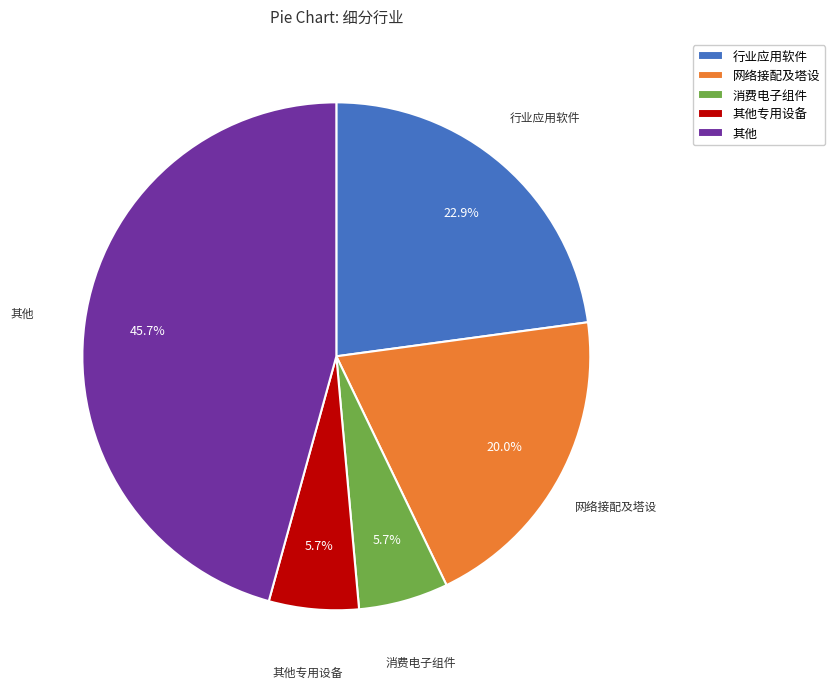

How much of the chart is everything except 行业应用软件?

77.1%